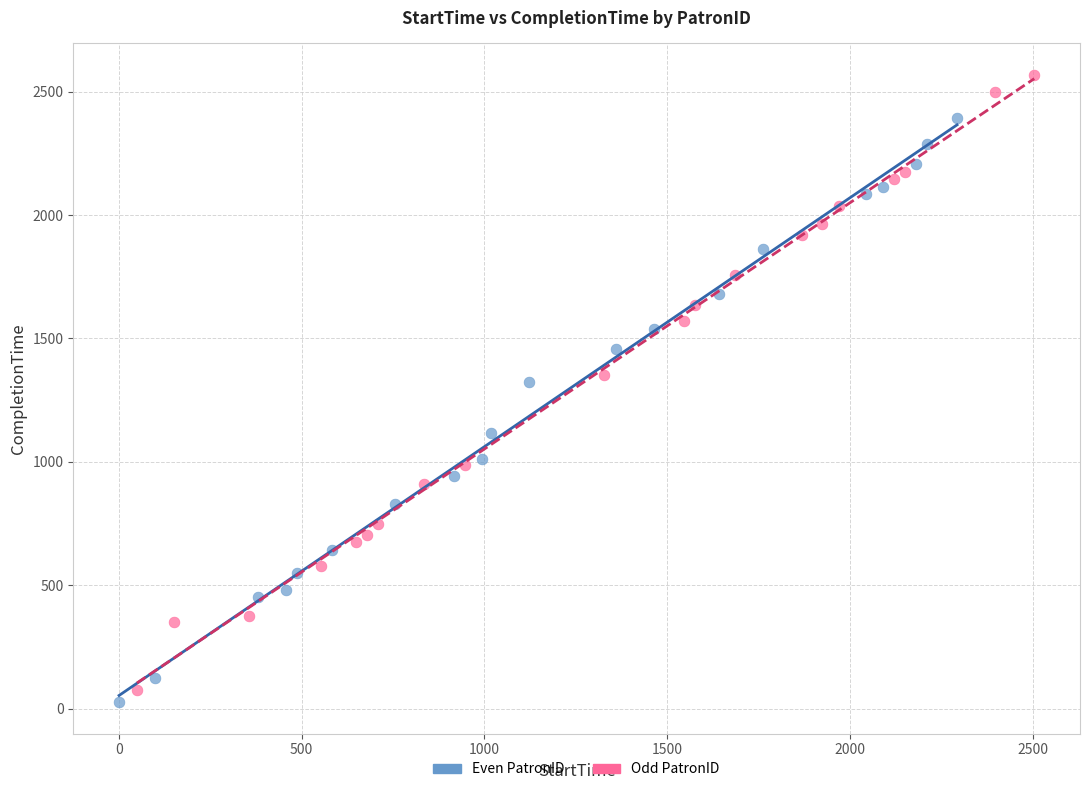

Which series has the largest Y range (max minus min)?

Odd PatronID